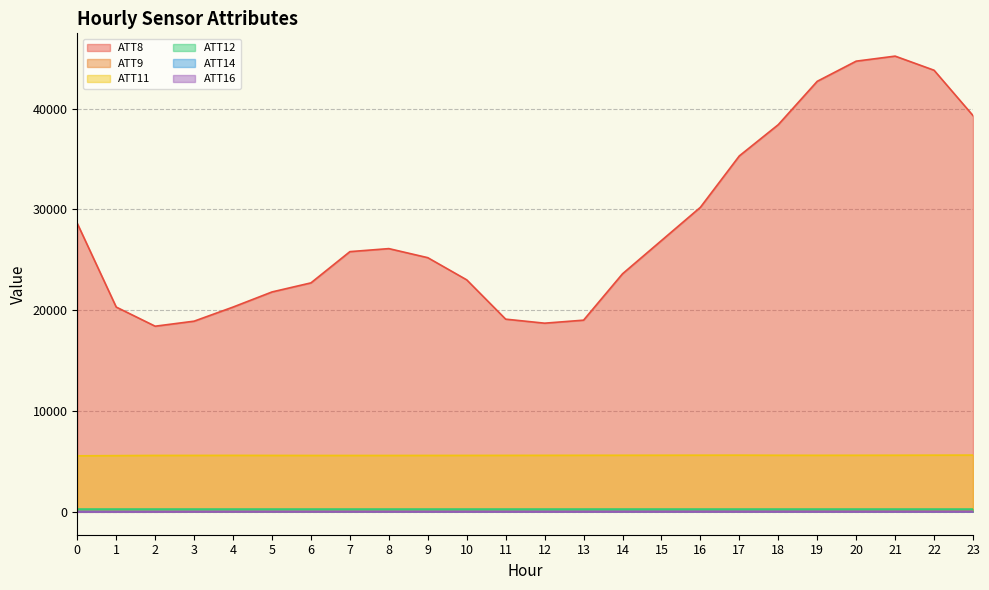

True or false: ATT12 has more than 0 points higher than both neighbors.

True